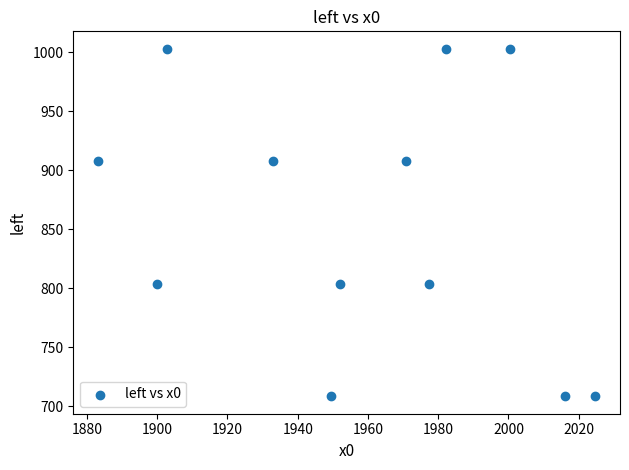

What is the average X value?

1957.6